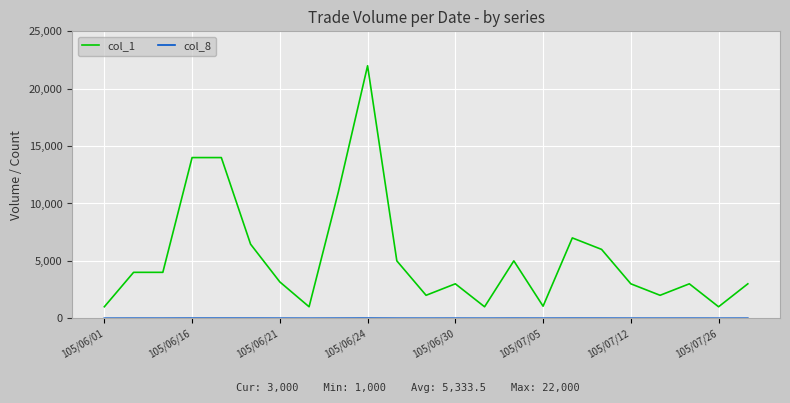

Which series has the largest total across all categories?

col_1